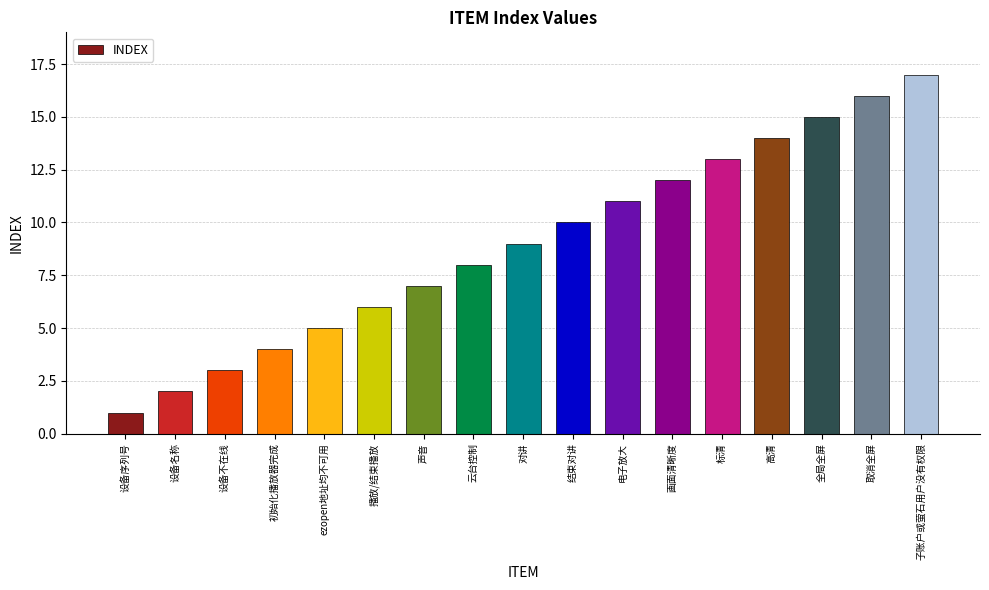

What is the ratio of the value at 取消全屏 to the value at 声音?

2.3